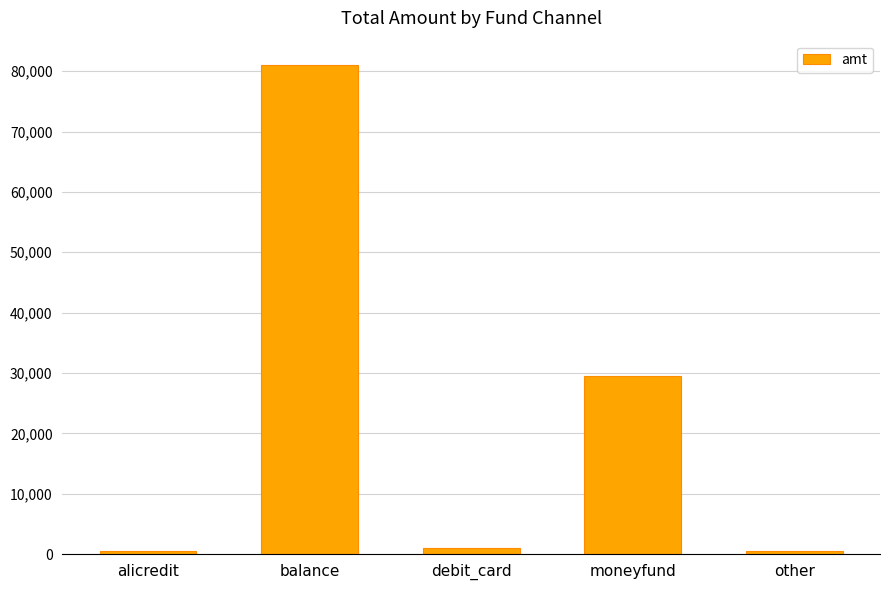

At which label is the value closest to 40754?

moneyfund